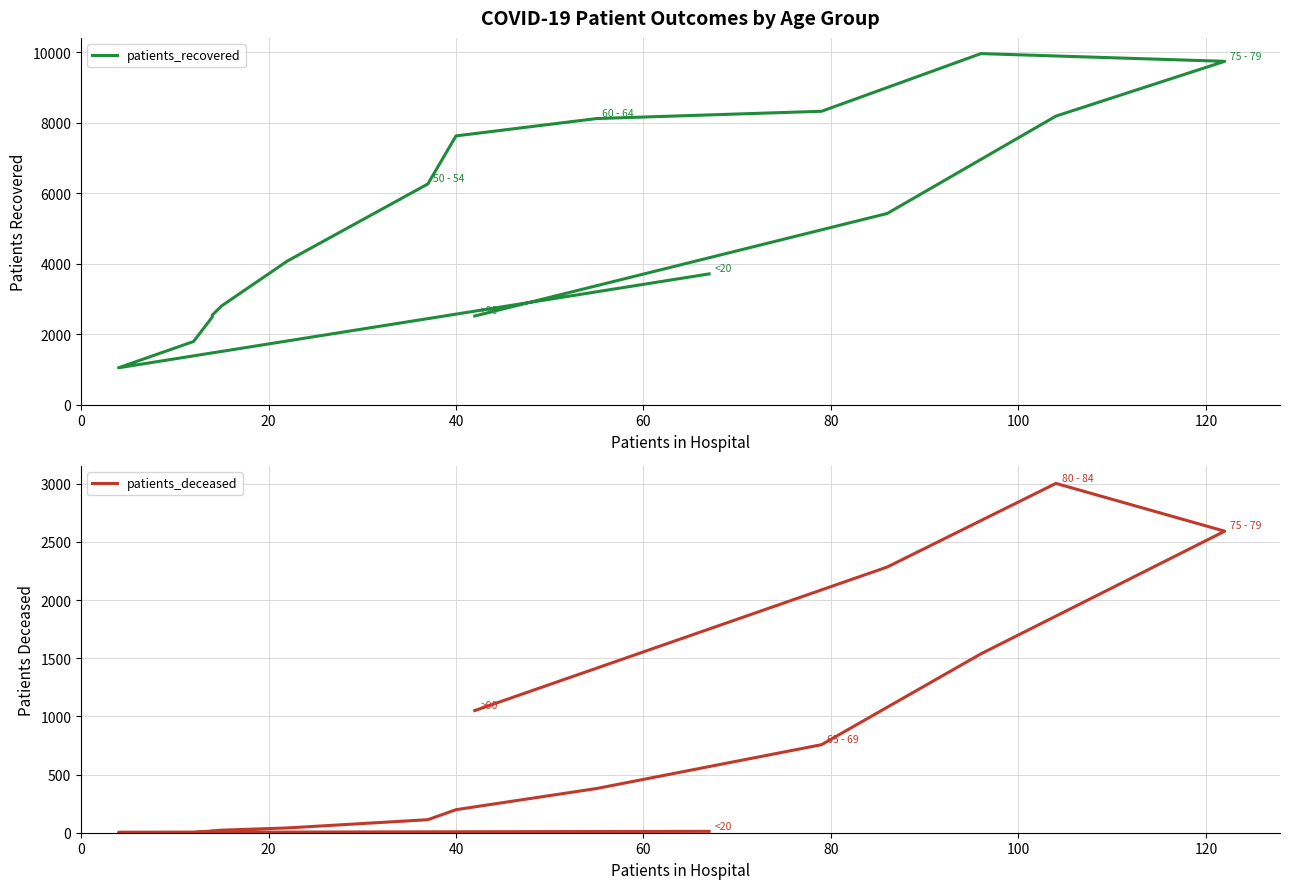

What is the lowest value of the patients_deceased series?

3